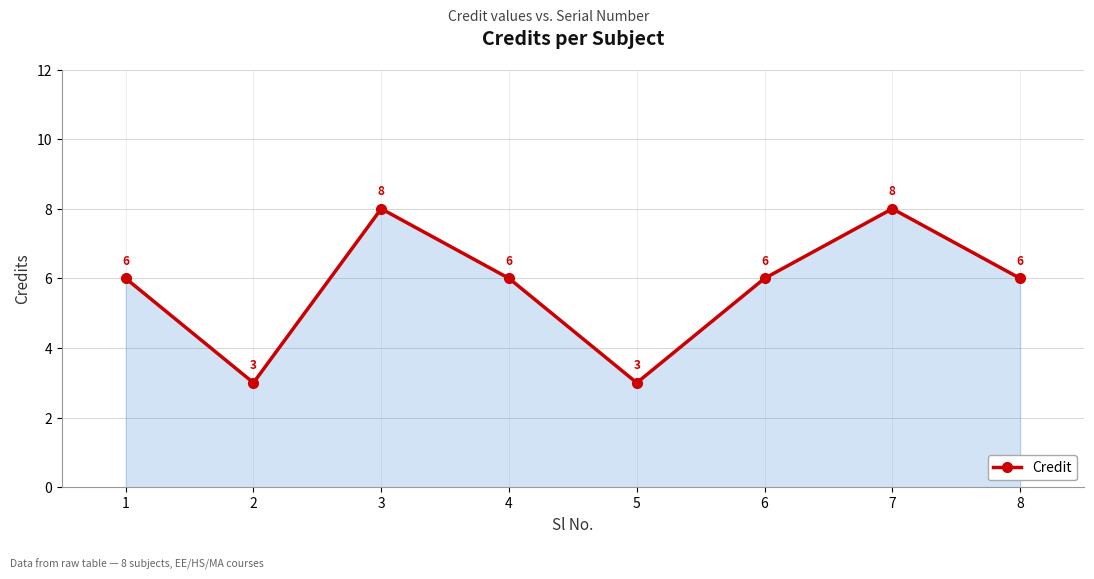

How many data points are less than 6?

2